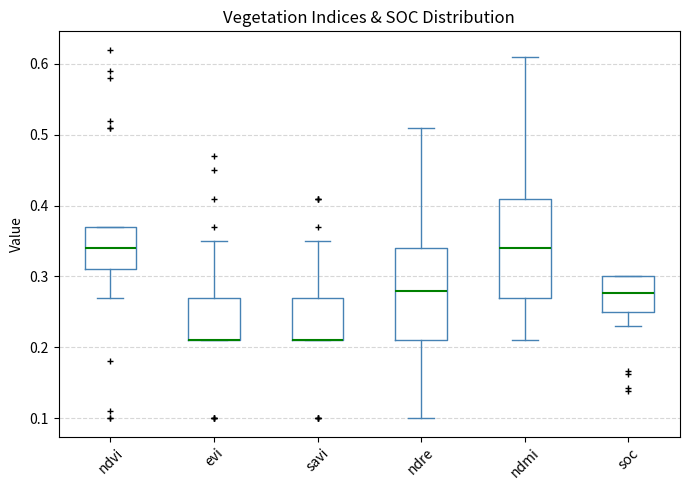

Where does the upper whisker of the box for savi end on the y-axis? The values are not printed on the chart, so give them approximately, as read against the axis.

0.35